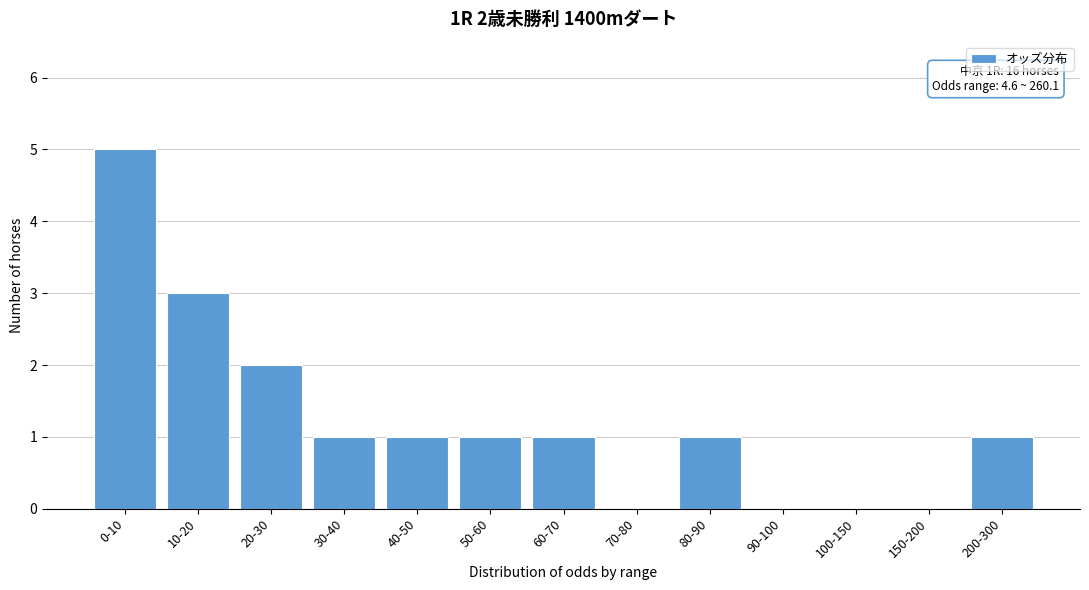

Reading left to right, what are all the values shown in this chart?

0-10=5	10-20=3	20-30=2	30-40=1	40-50=1	50-60=1	60-70=1	70-80=0	80-90=1	90-100=0	100-150=0	150-200=0	200-300=1